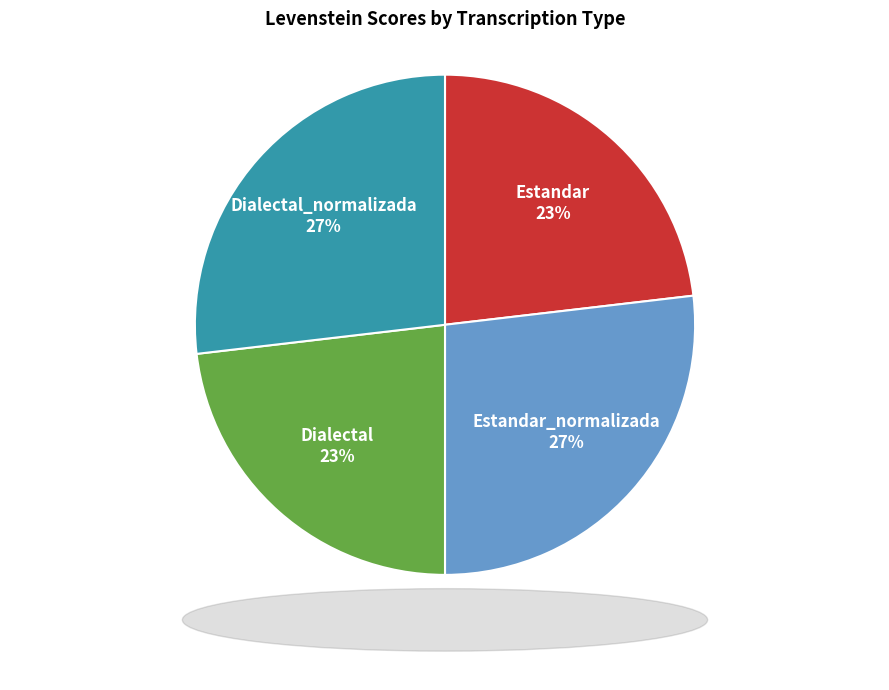

Is there any slice that represents more than half of the pie?

No